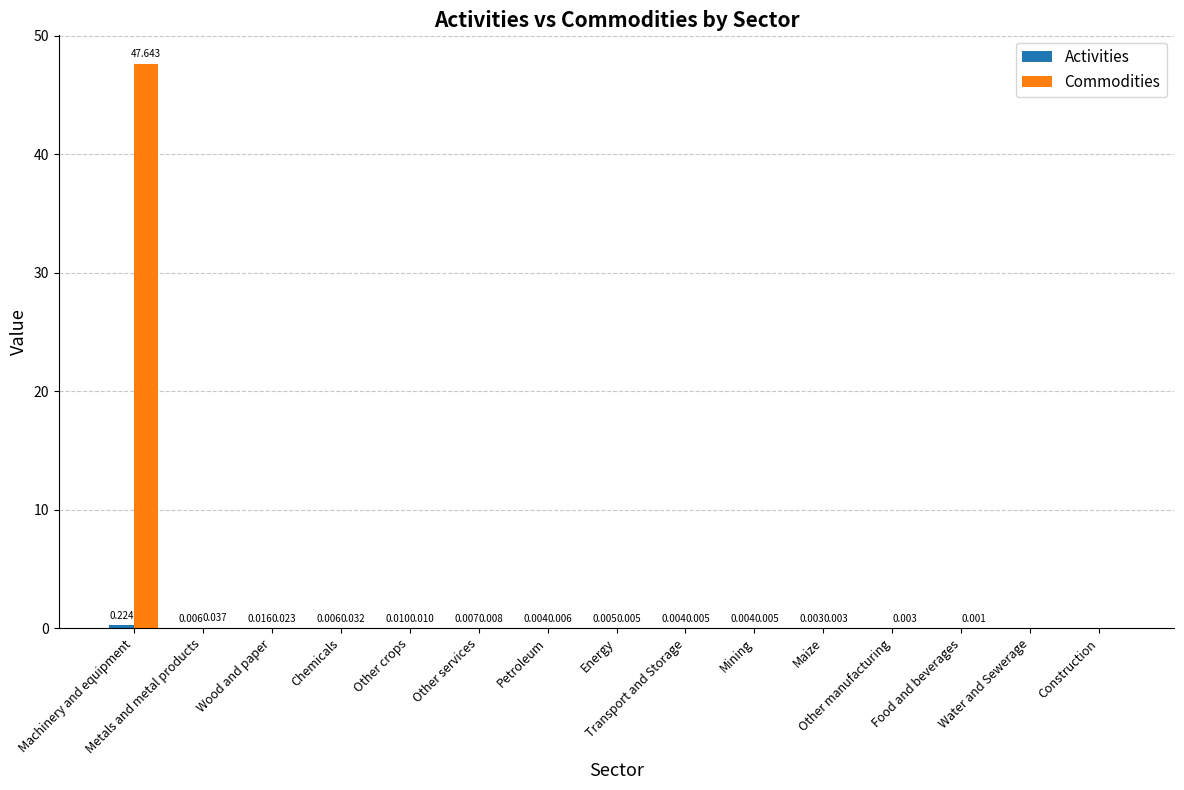

Which series has the largest total across all categories?

Commodities